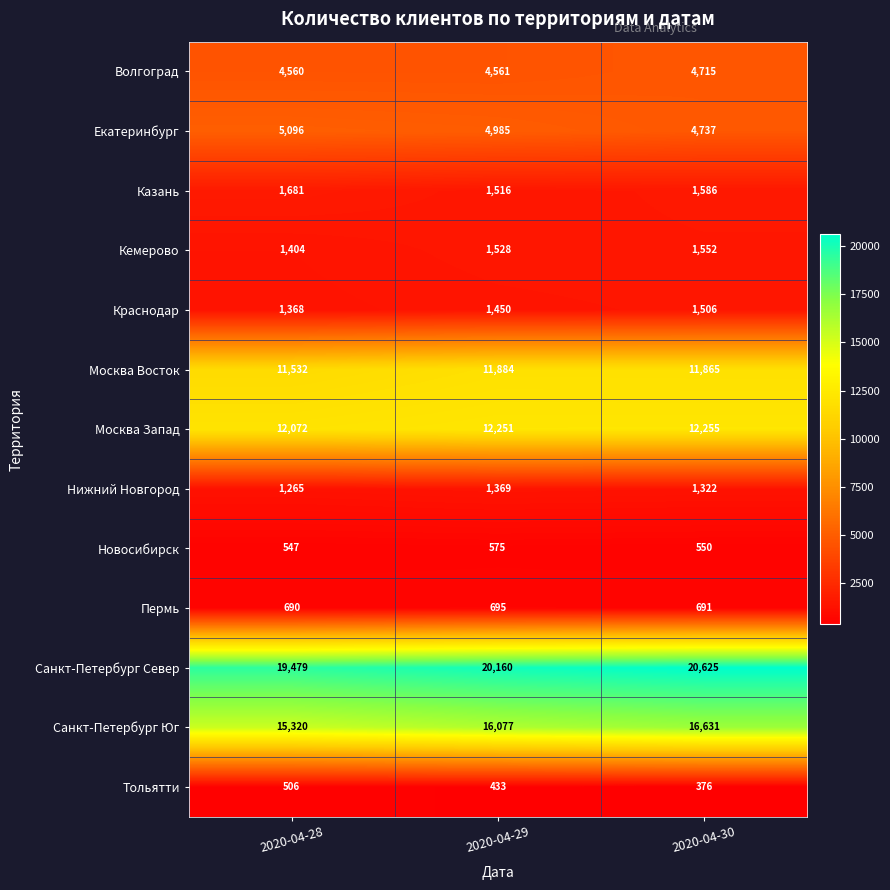

Between 2020-04-28 and 2020-04-30, which series saw the biggest shift?

Санкт-Петербург Юг